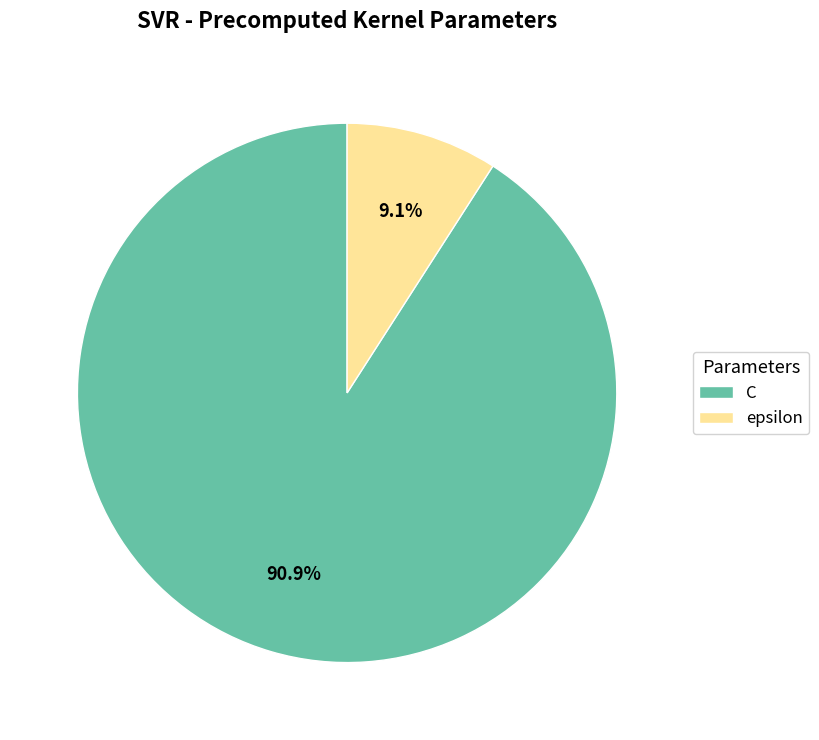

How many slices are in this pie chart?

2